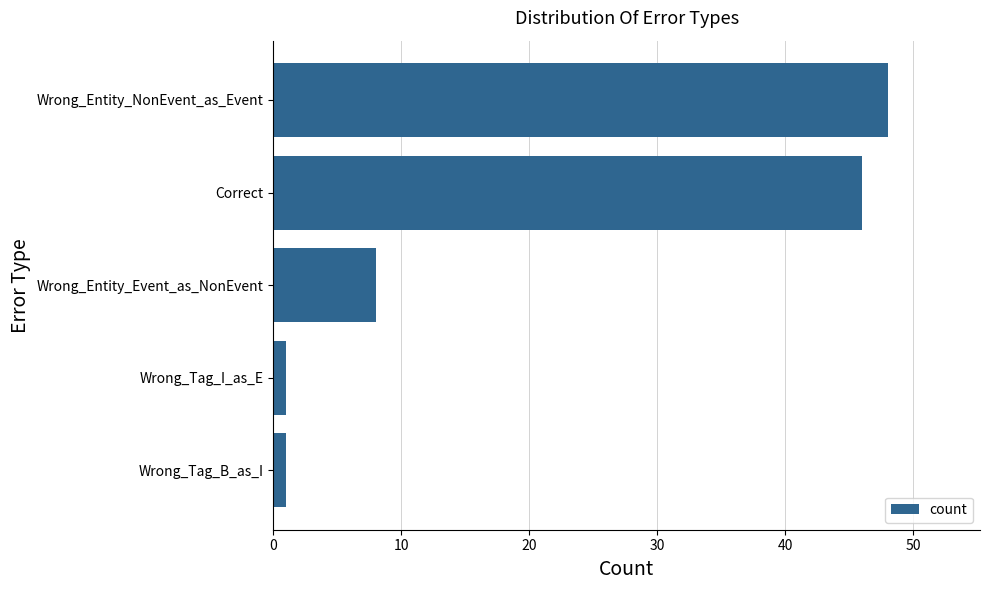

True or false: the data shows 46 at Correct.

True